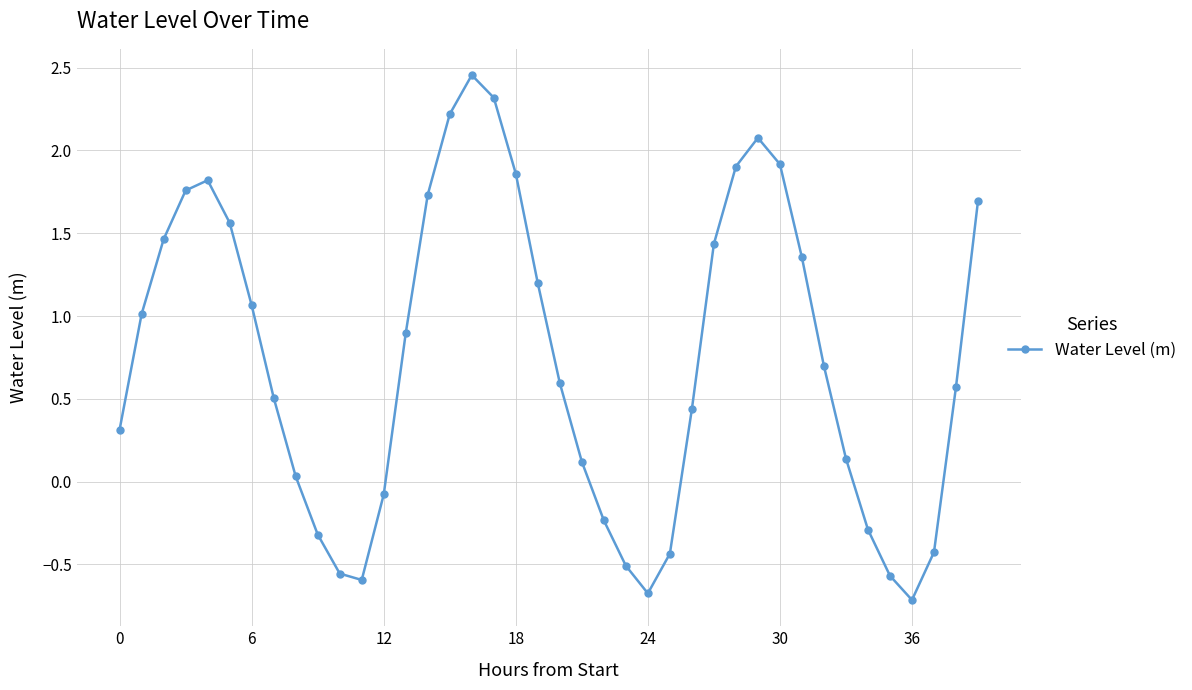

Count the number of values greater than 0.

28